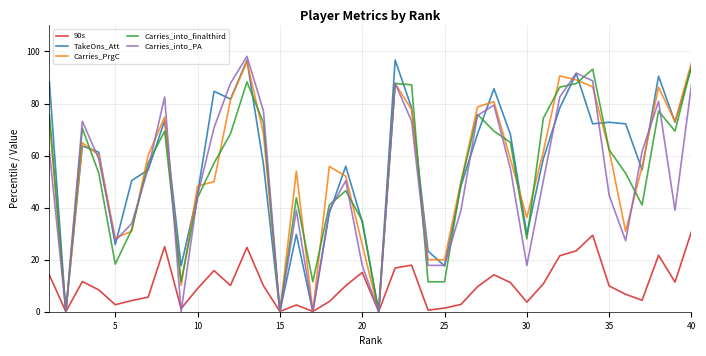

True or false: 90s has more than 1 points higher than both neighbors.

True